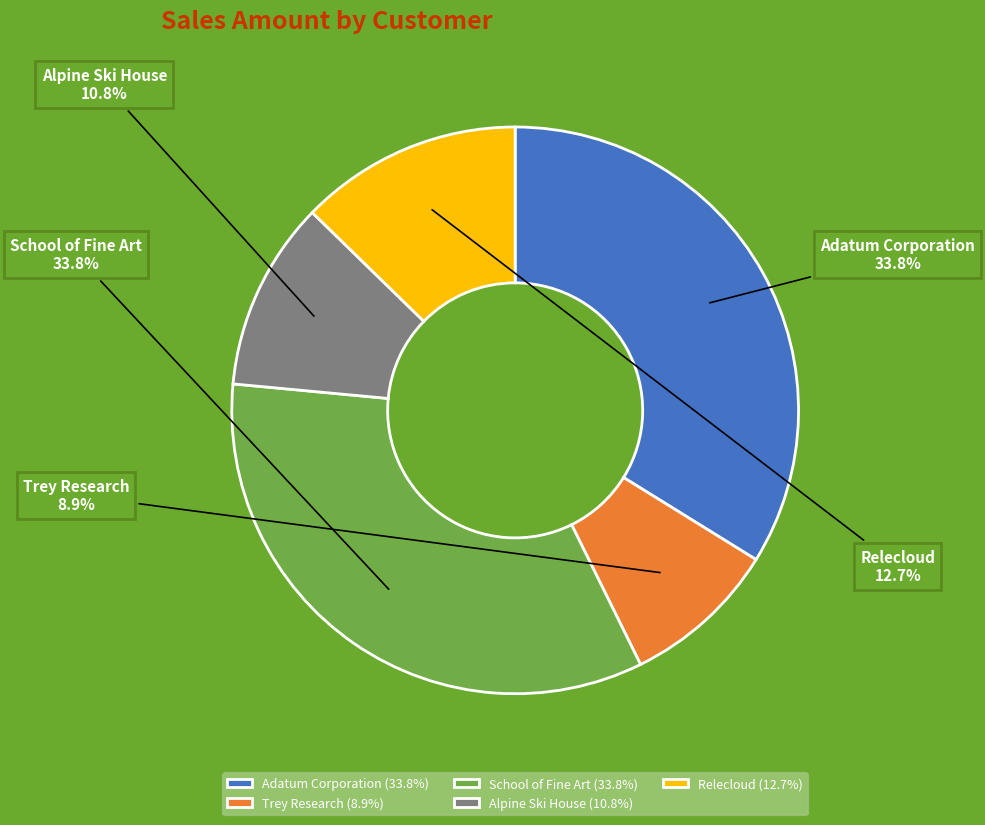

Combined, do Adatum Corporation and Trey Research account for over 50%?

No